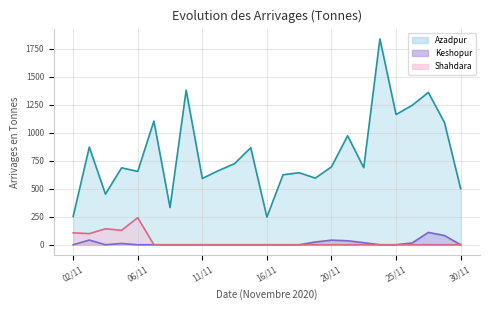

What is the label of the 18th point from the left?

21/11